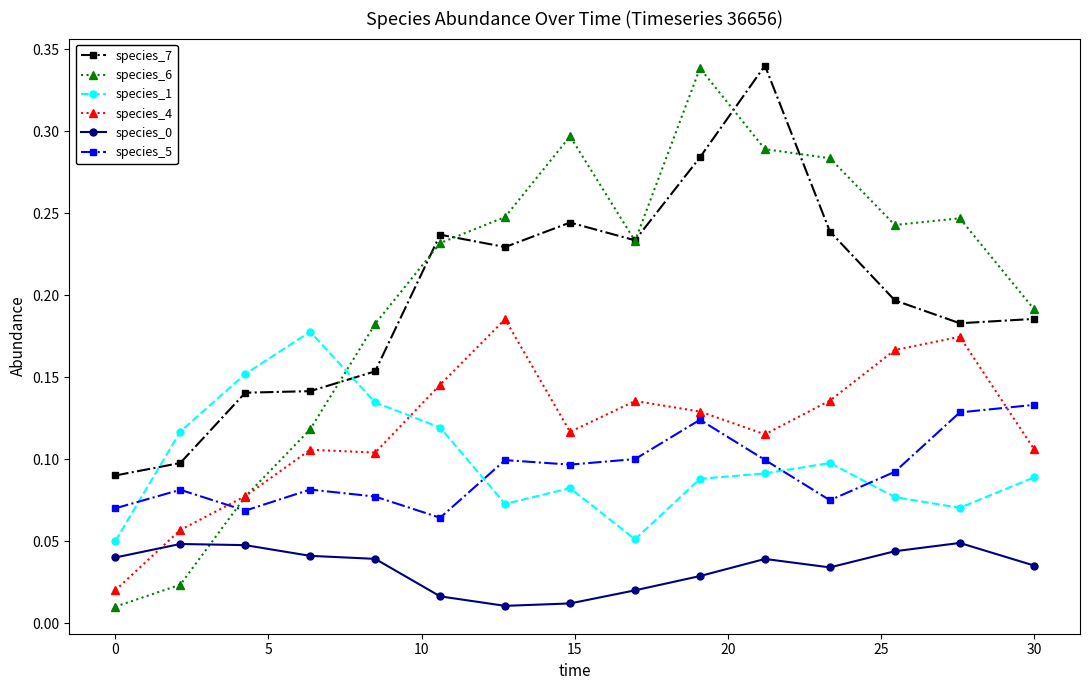

Which series ends up on top after the final intersection of species_4 and species_1?

species_4